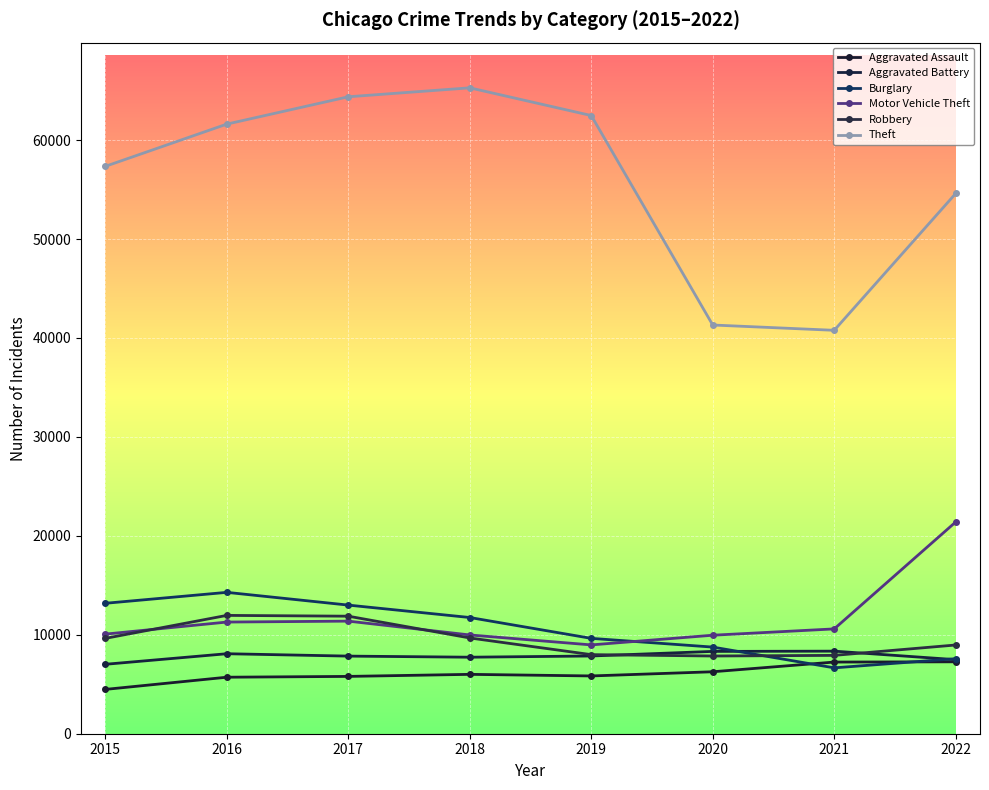

How many categories are shown in the chart?

8